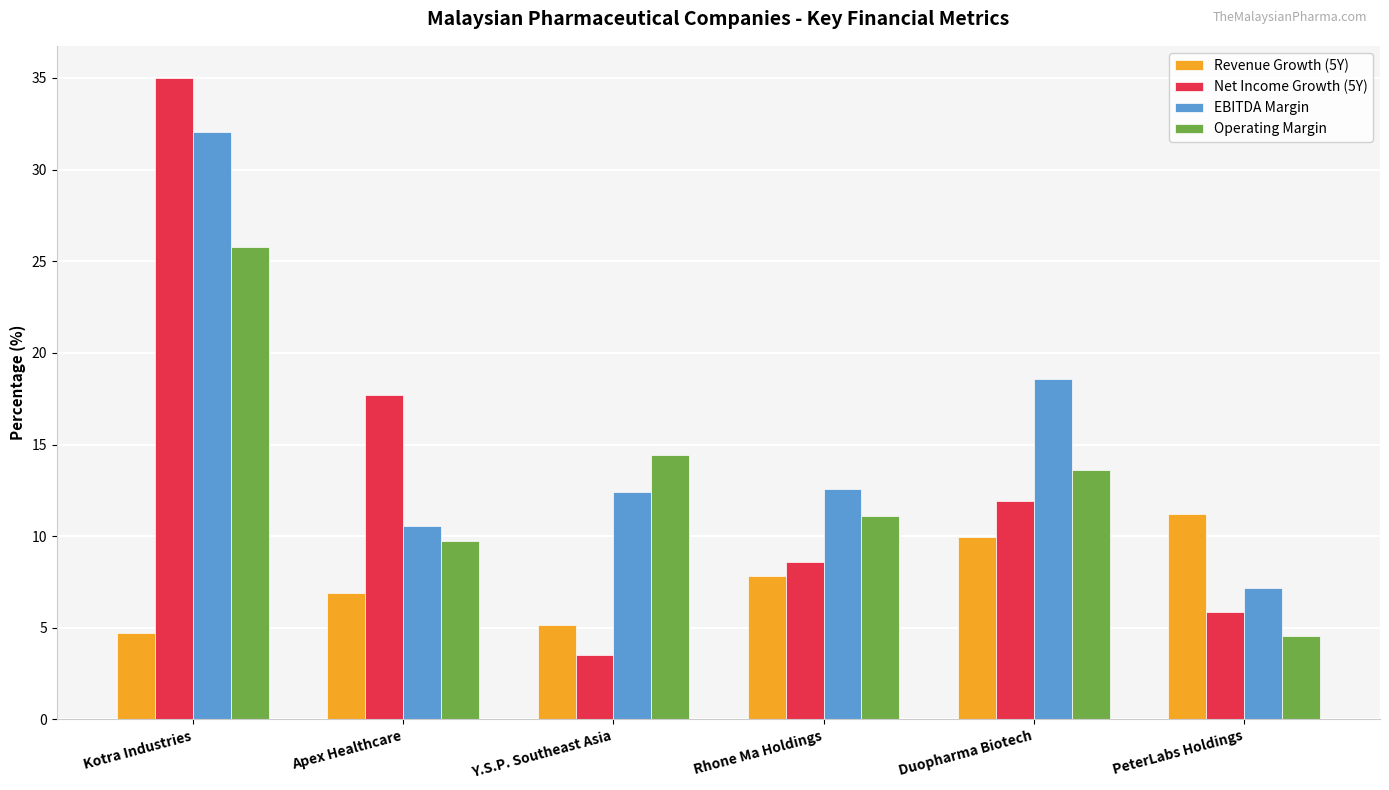

Is the value of Net Income Growth (5Y) at PeterLabs Holdings greater than the value of Operating Margin at Y.S.P. Southeast Asia?

No